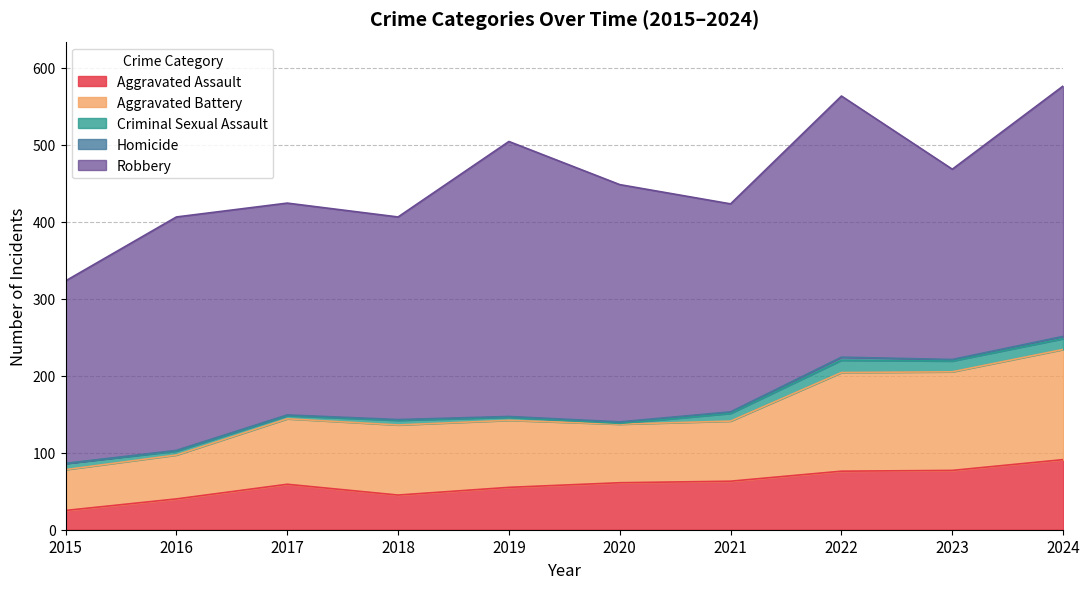

Reading left to right, what are all the values shown in this chart?

Aggravated Assault: 25	40	59	45	55	61	63	76	77	91
Aggravated Battery: 53	57	85	91	87	76	78	128	128	143
Criminal Sexual Assault: 8	5	4	6	4	1	10	16	14	14
Homicide: 0	1	1	1	1	2	2	4	2	3
Robbery: 237	303	275	263	357	308	270	339	247	325